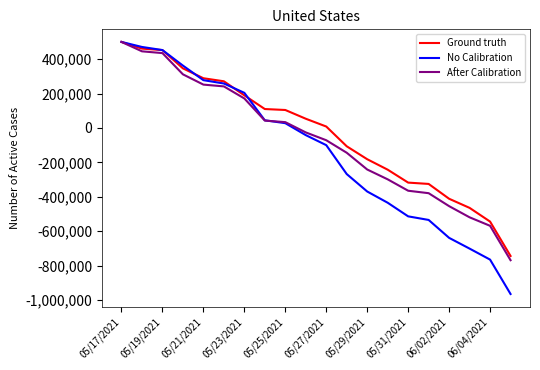

How many lines are shown in the chart?

3